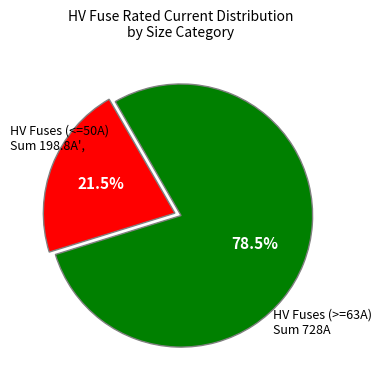

Is there a majority slice in this chart?

Yes